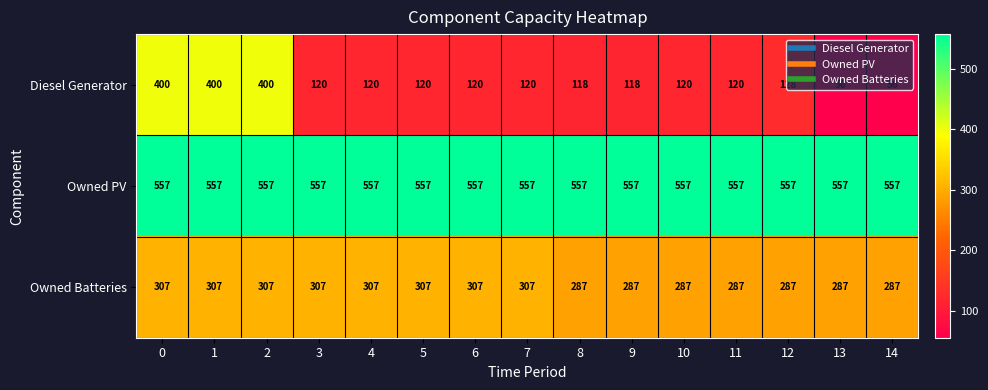

The value of Owned Batteries at 3 is 480. True or false?

False